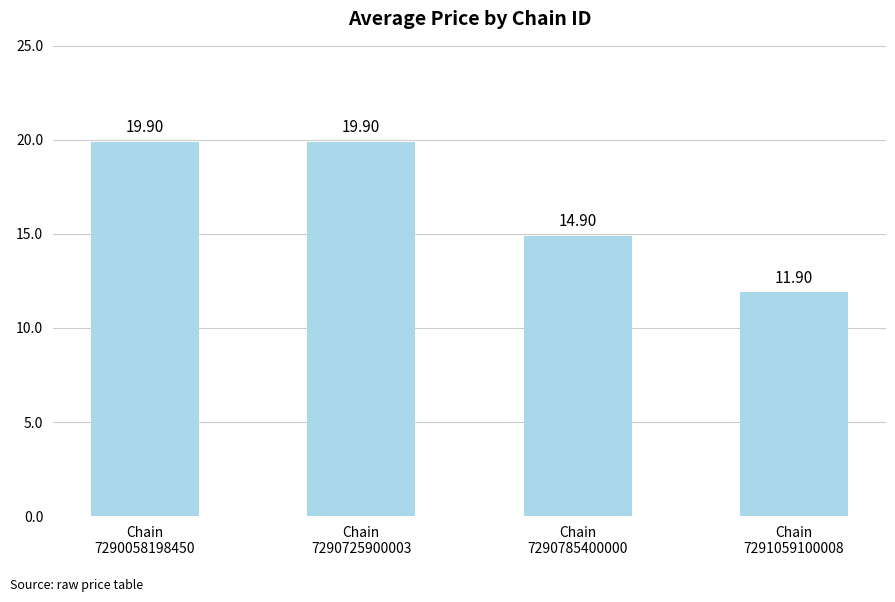

What is the value of the 1st bar from the left?

19.9